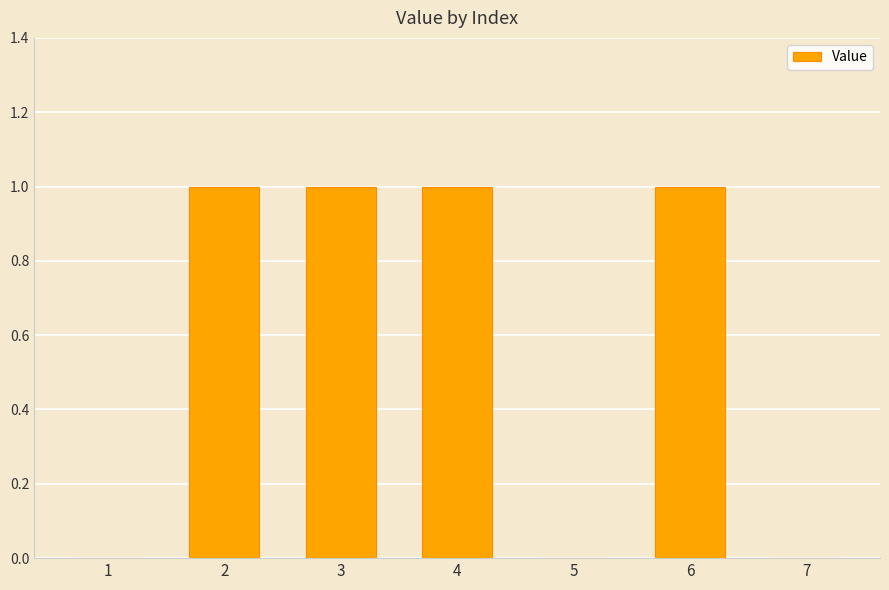

Between 4 and 7, which is larger?

4